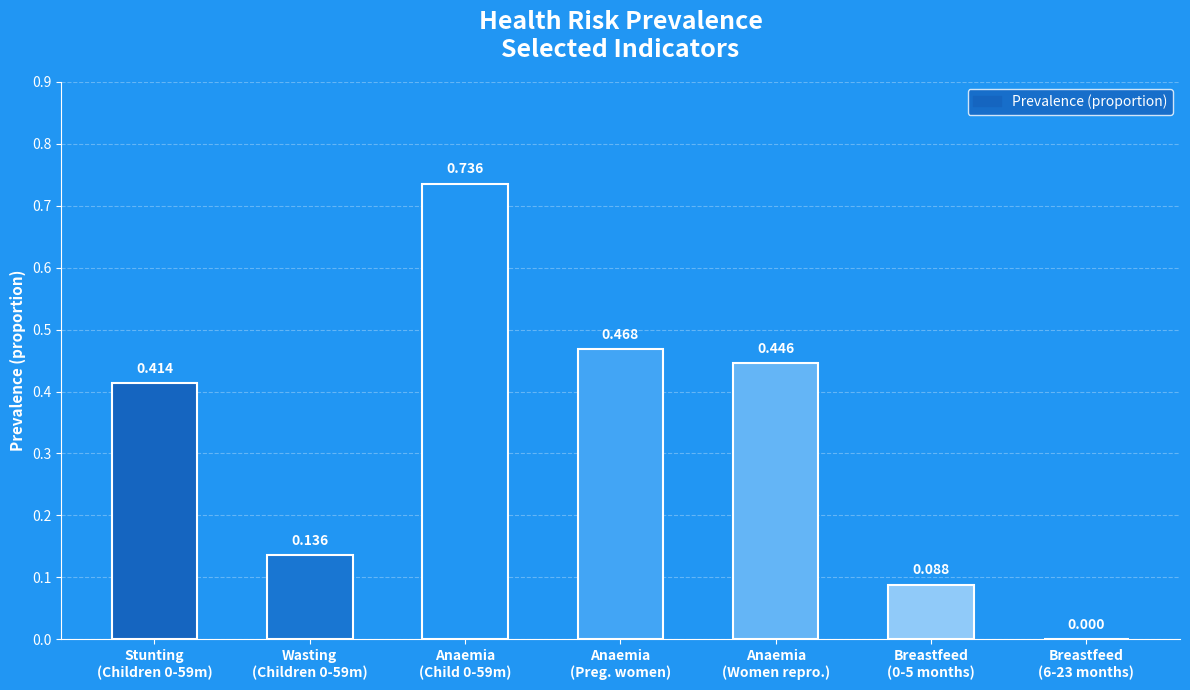

What is the change in value from Wasting
(Children 0-59m) to Breastfeed
(6-23 months)?

-0.1